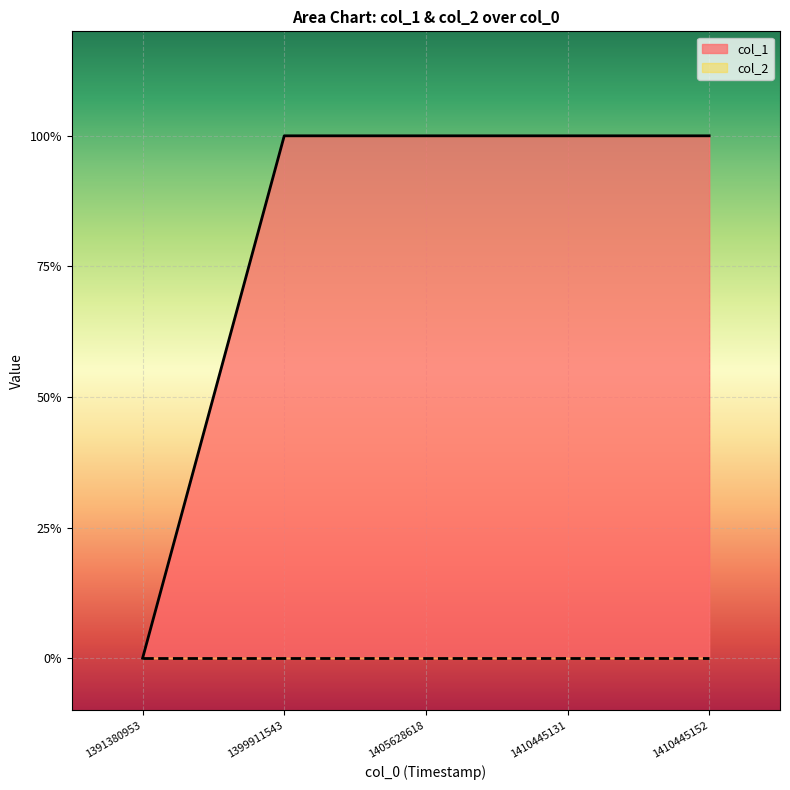

True or false: the data has more than 0 interior local peaks.

False